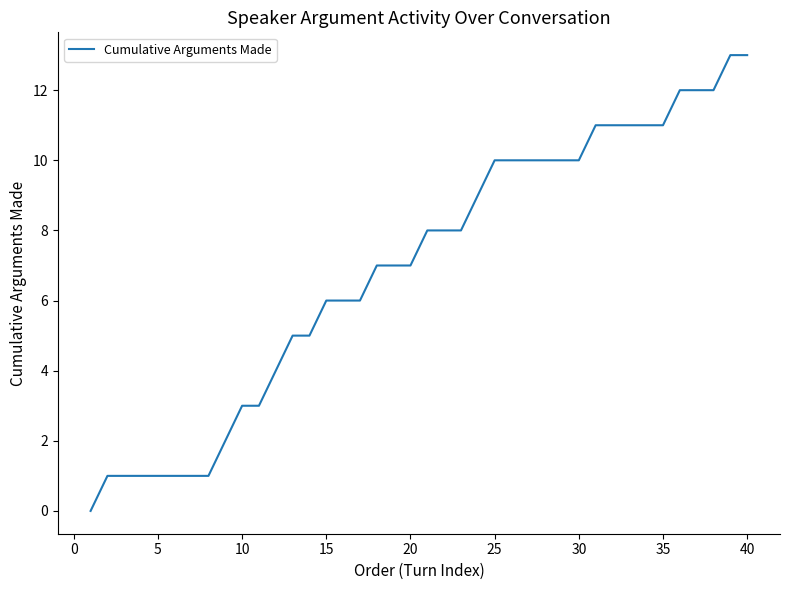

What is the difference between the maximum and minimum values?

13